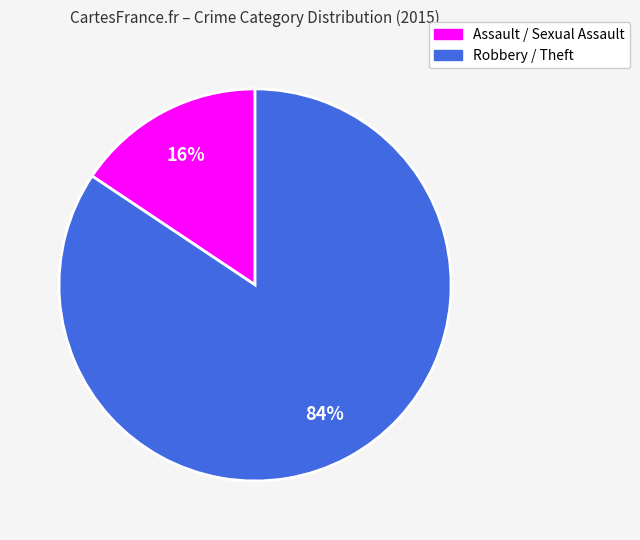

Is there any slice that represents more than half of the pie?

Yes